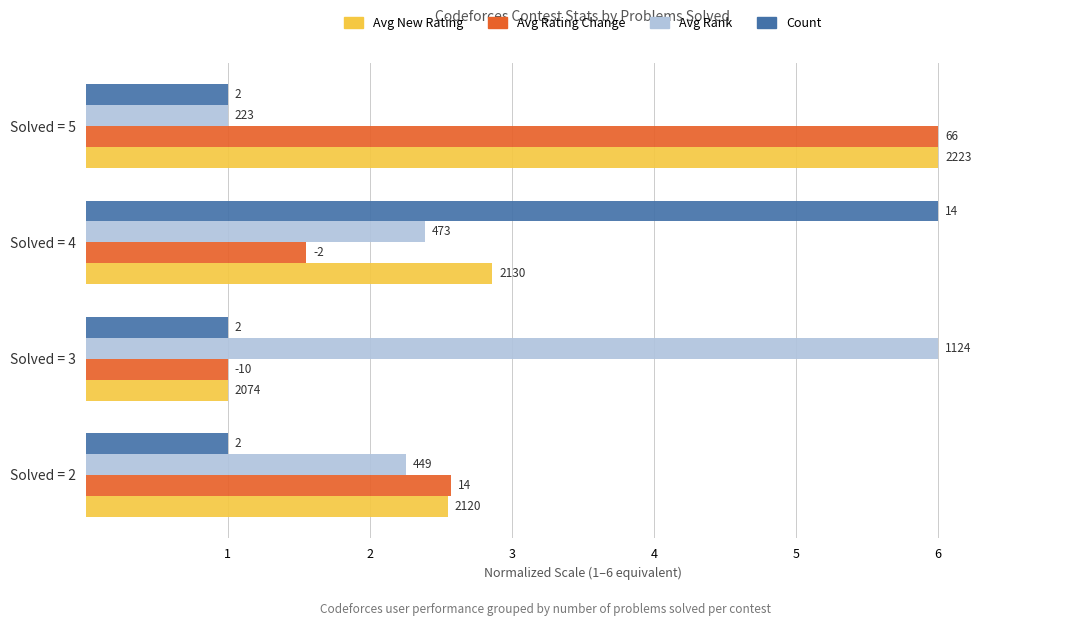

What are all the series names shown in the legend?

Avg New Rating, Avg Rating Change, Avg Rank, Count